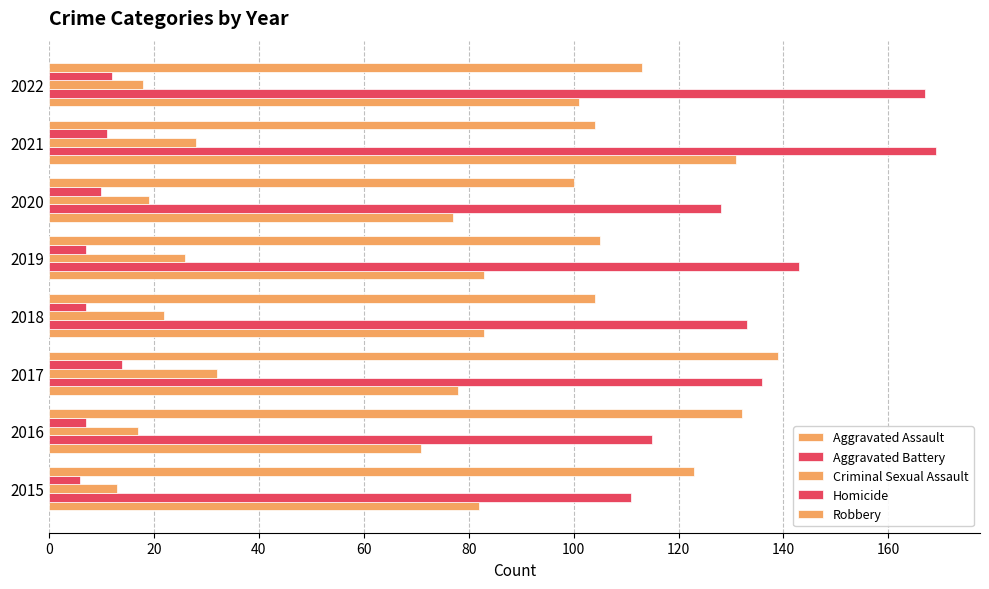

How many data points in Aggravated Assault are less than 83?

4